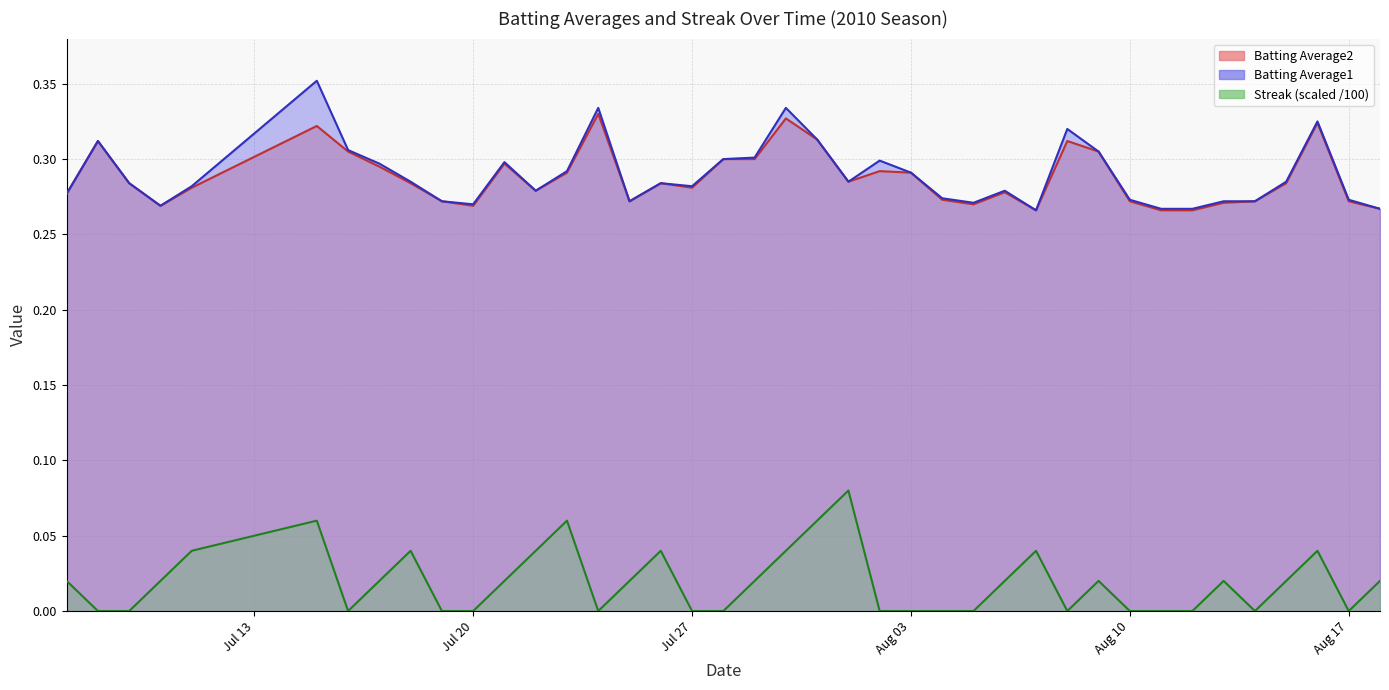

True or false: Batting Average1 has a value of 0.5 at 8.

False